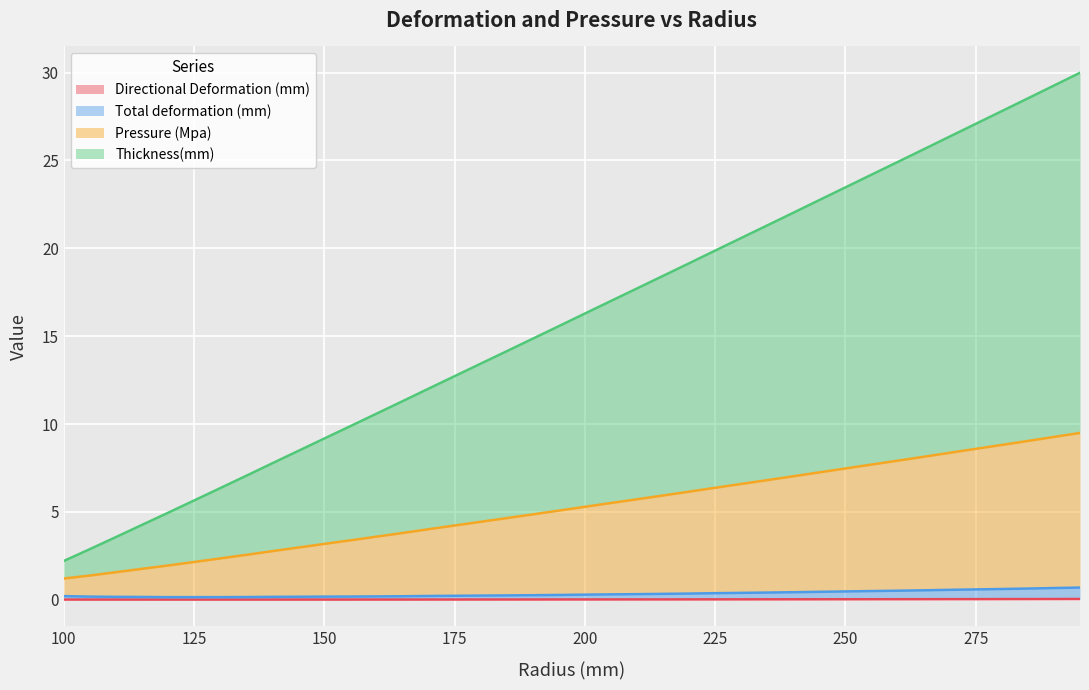

True or false: Pressure (Mpa) and Total deformation (mm) intersect in this chart.

False